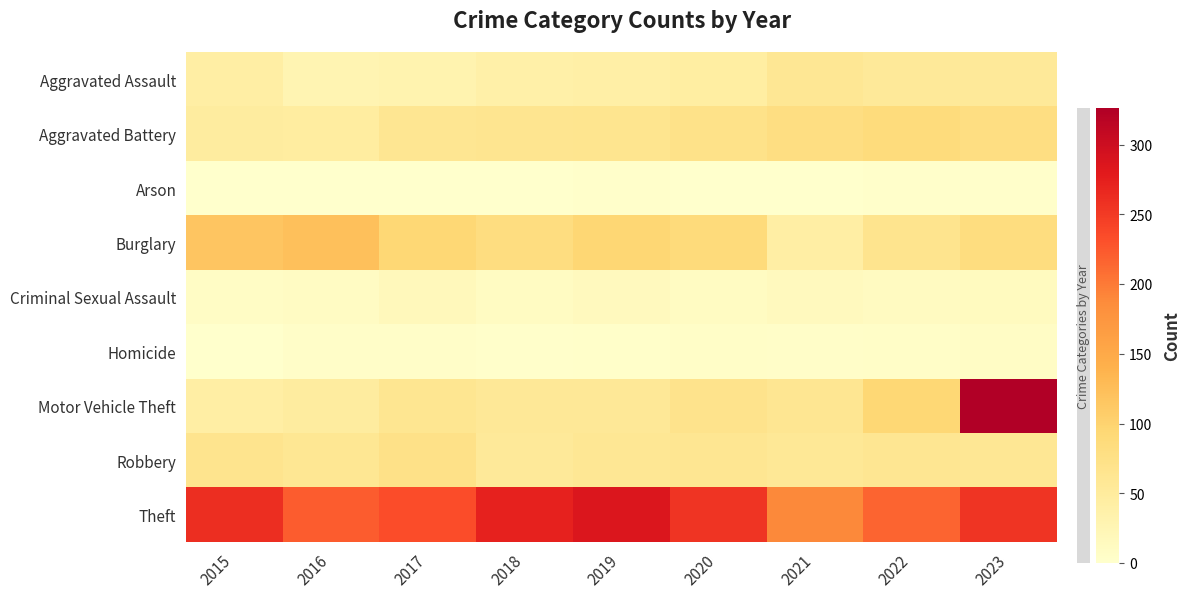

Rank the series by their maximum value, from lowest to highest.

Arson, Homicide, Criminal Sexual Assault, Aggravated Assault, Robbery, Aggravated Battery, Burglary, Theft, Motor Vehicle Theft